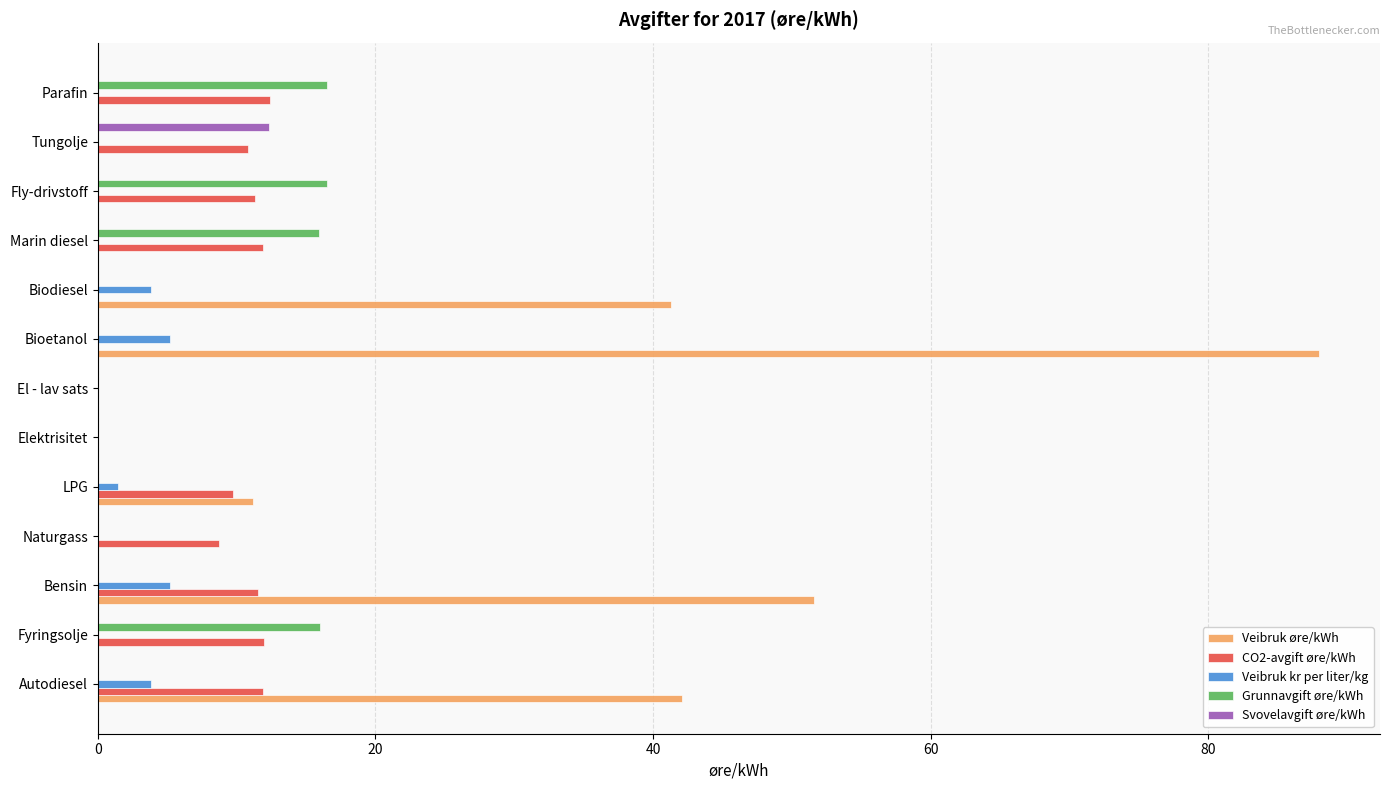

Which series has the largest range (max minus min)?

Veibruk øre/kWh